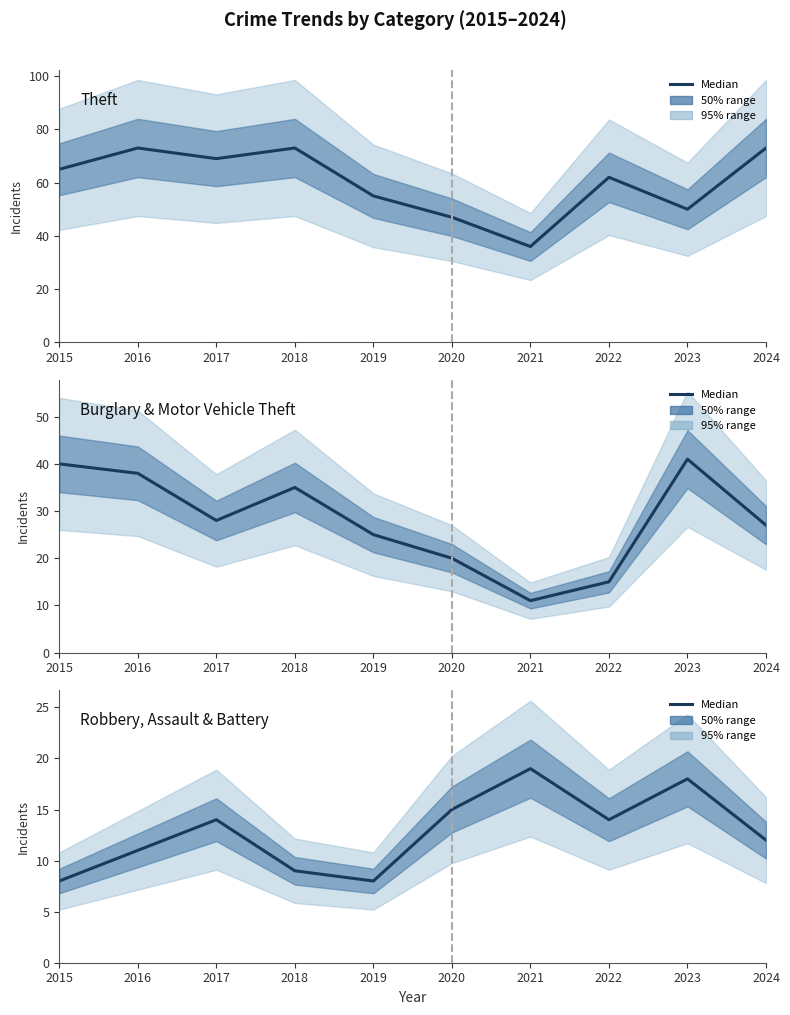

How many data points in Theft are above 65?

4